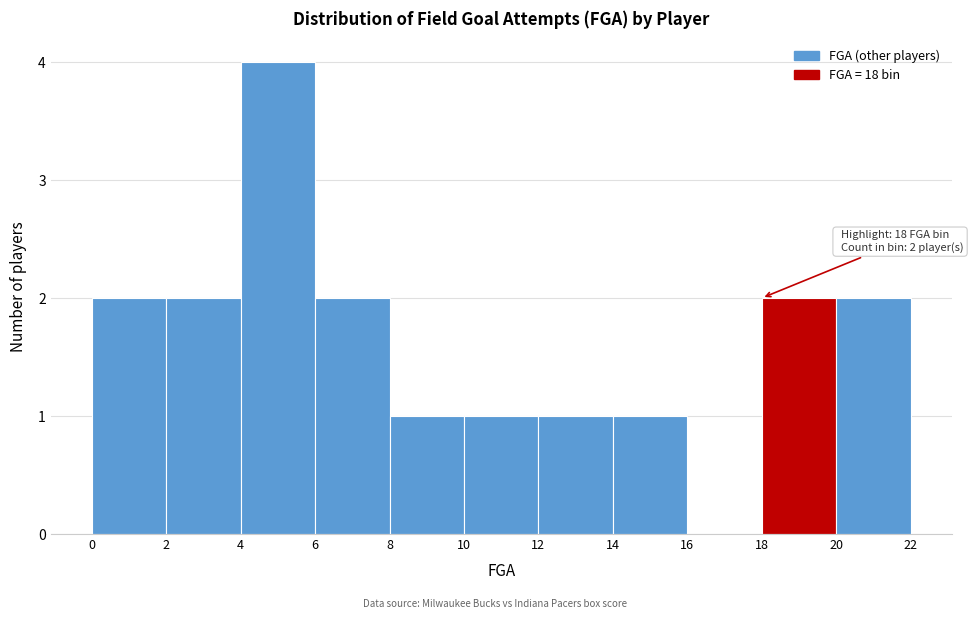

Which range on the x-axis has the tallest bar?

4 to 6